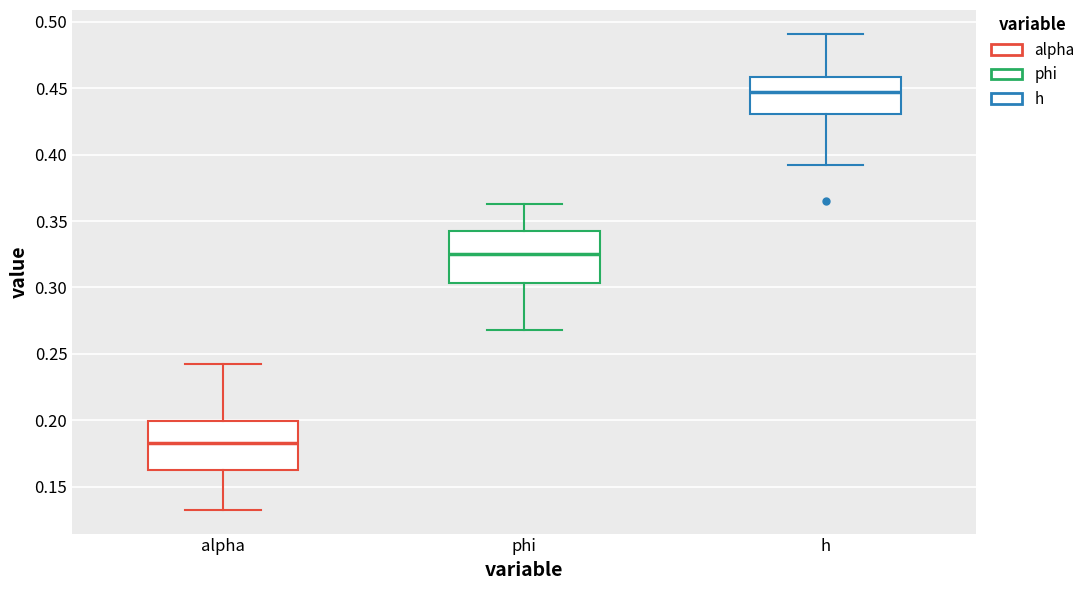

Reading left to right, transcribe this box plot: for each box, give where its median line is, the range the box spans, and where its two whiskers end, as read against the y-axis. The values are not printed on the chart, so give them approximately, as read against the axis.

alpha: median 0.185, box 0.165 to 0.200, whiskers 0.135 to 0.245
phi: median 0.325, box 0.305 to 0.345, whiskers 0.270 to 0.365
h: median 0.445, box 0.430 to 0.460, whiskers 0.390 to 0.490